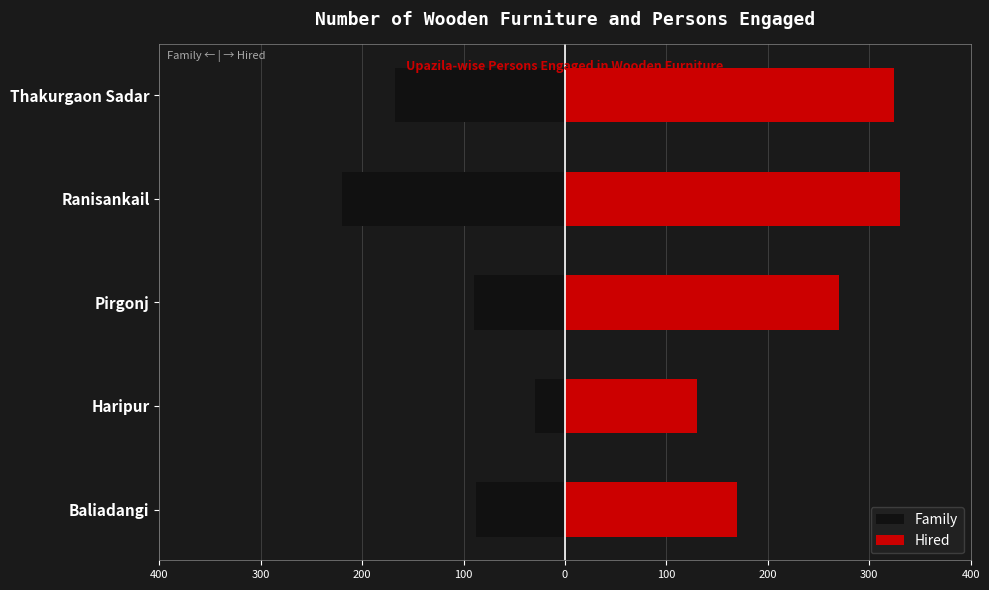

Reading left to right, what are all the values shown in this chart?

Family: -88	-30	-90	-220	-168
Hired: 170	130	270	330	324